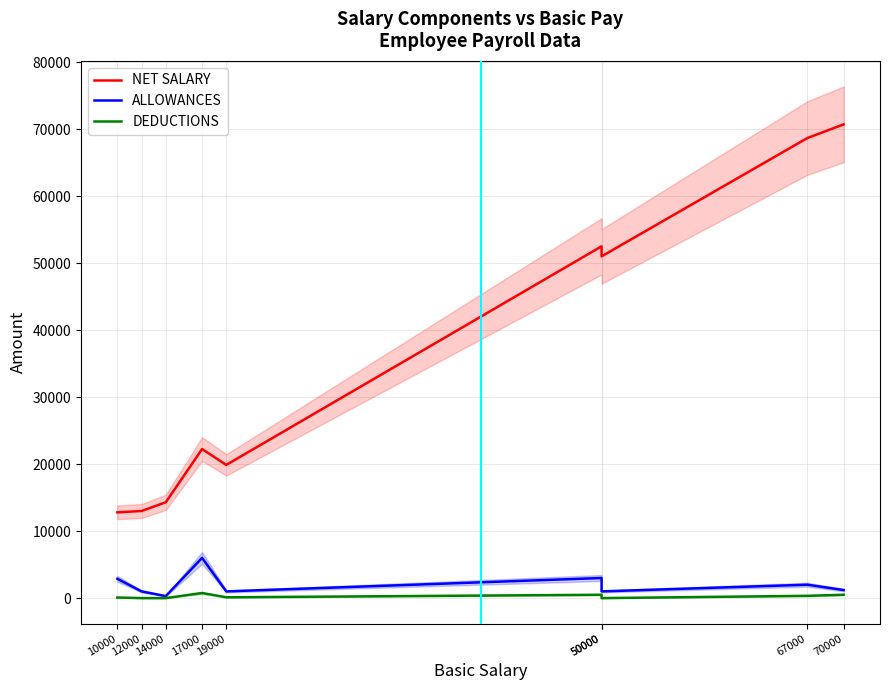

What are all the series names shown in the legend?

NET SALARY, ALLOWANCES, DEDUCTIONS